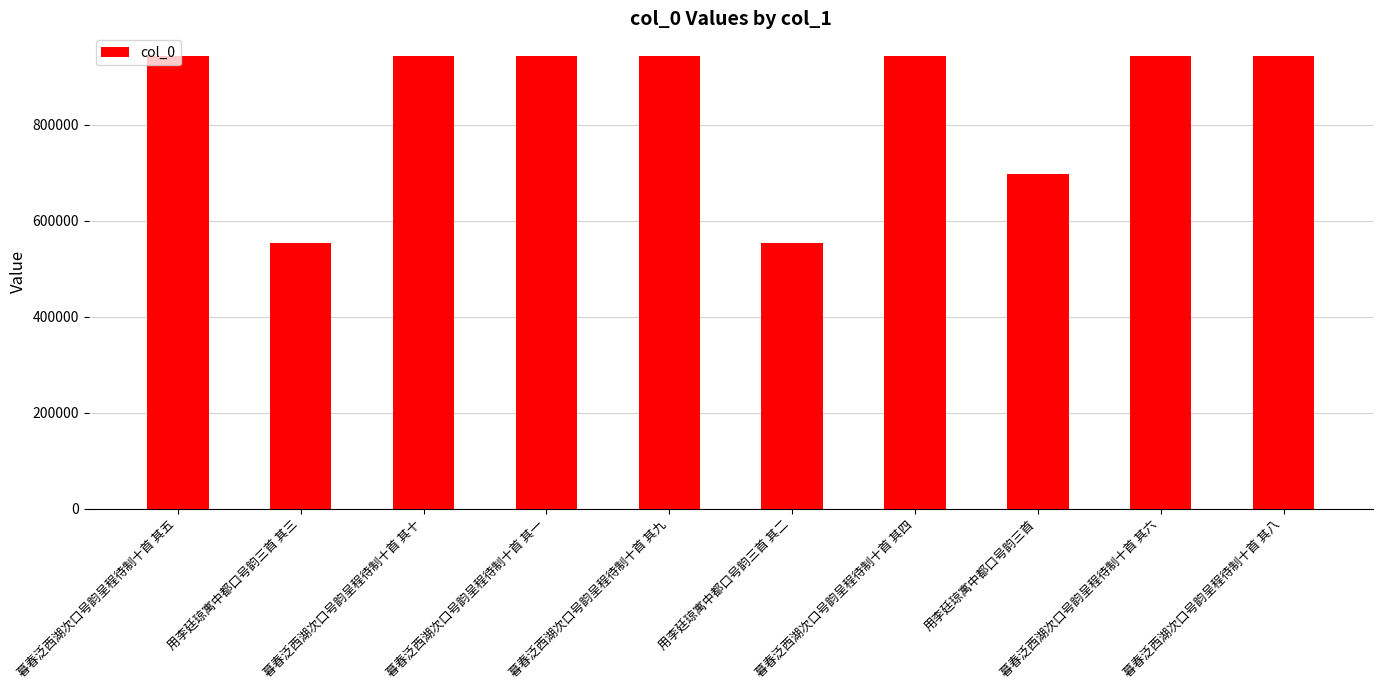

The value at 暮春泛西湖次口号韵呈程待制十首 其一 is 942836. True or false?

True